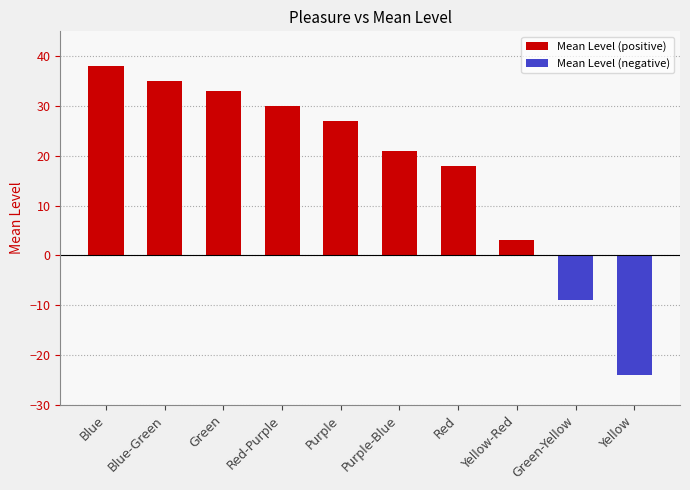

Reading right to left, list all the values displayed in this chart.

Yellow=-24	Green-Yellow=-9	Yellow-Red=3	Red=18	Purple-Blue=21	Purple=27	Red-Purple=30	Green=33	Blue-Green=35	Blue=38